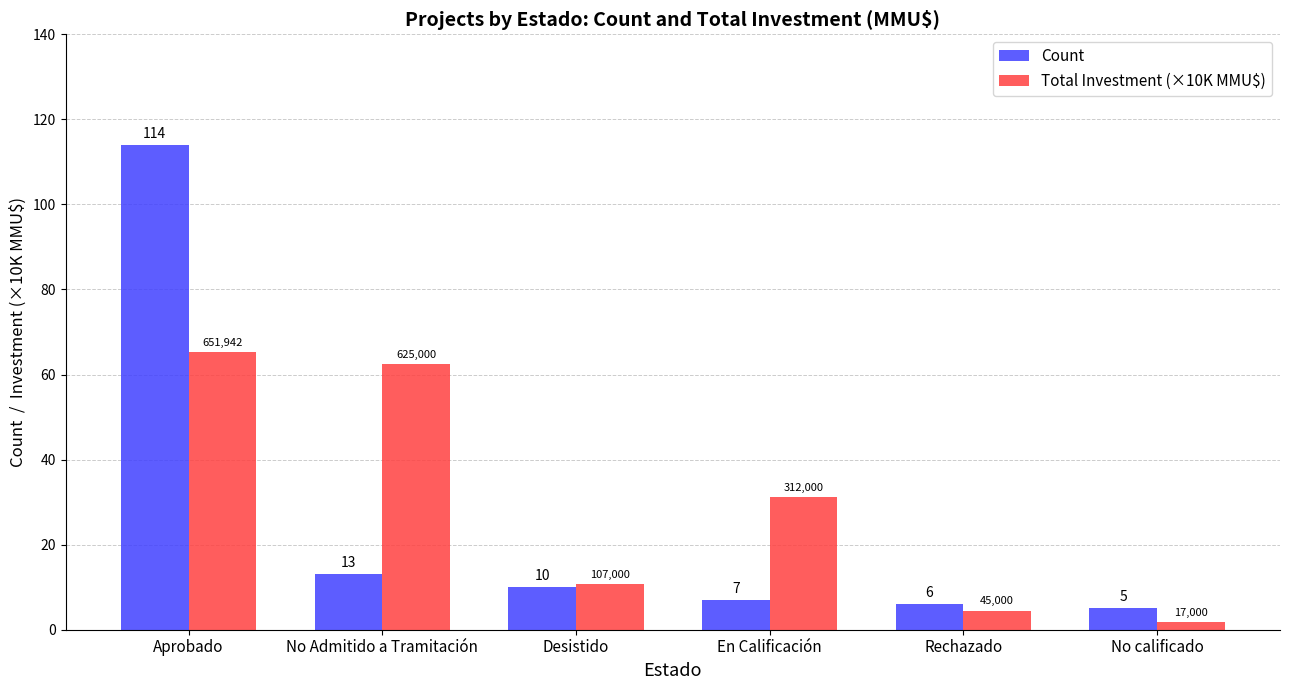

Which category has the lowest value in the Count series?

No calificado